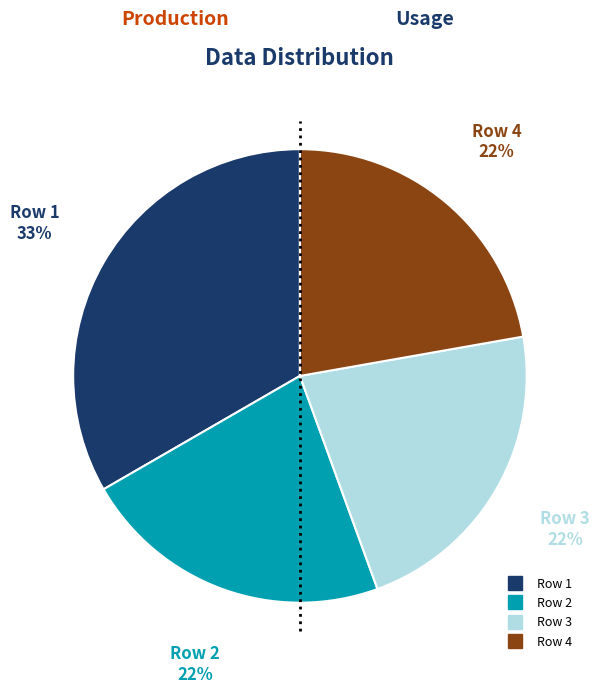

Count the number of slices in the pie.

4